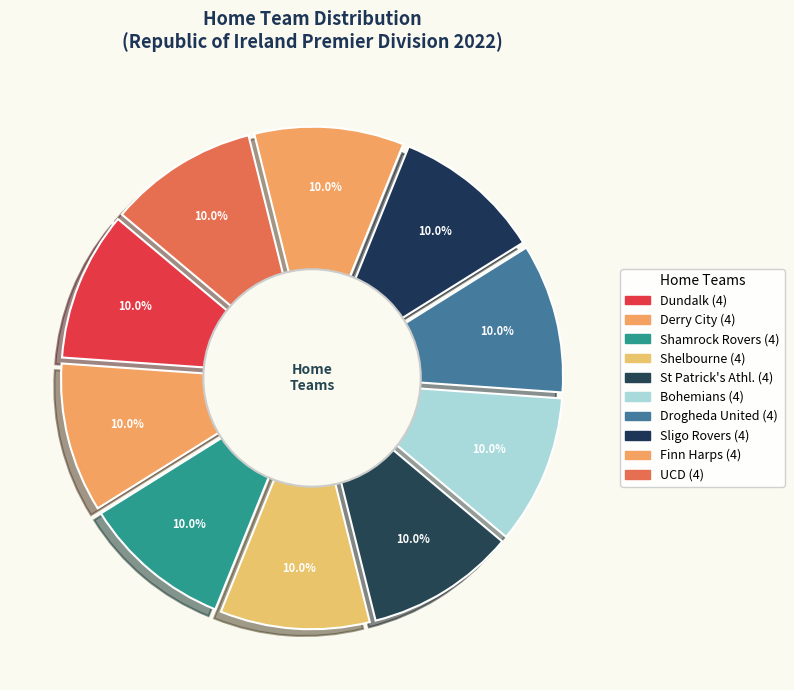

Does St Patrick's Athl. account for over 50% of the chart?

No